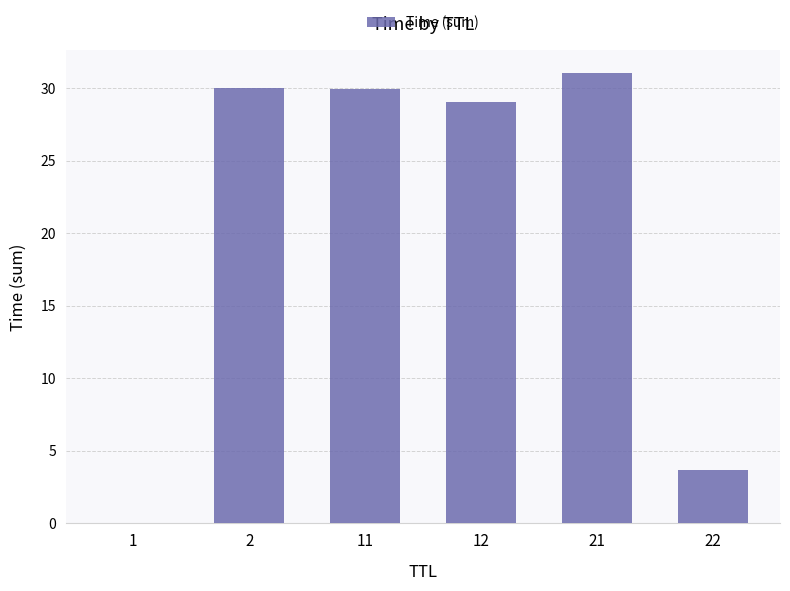

Which category has the highest value across all series?

21